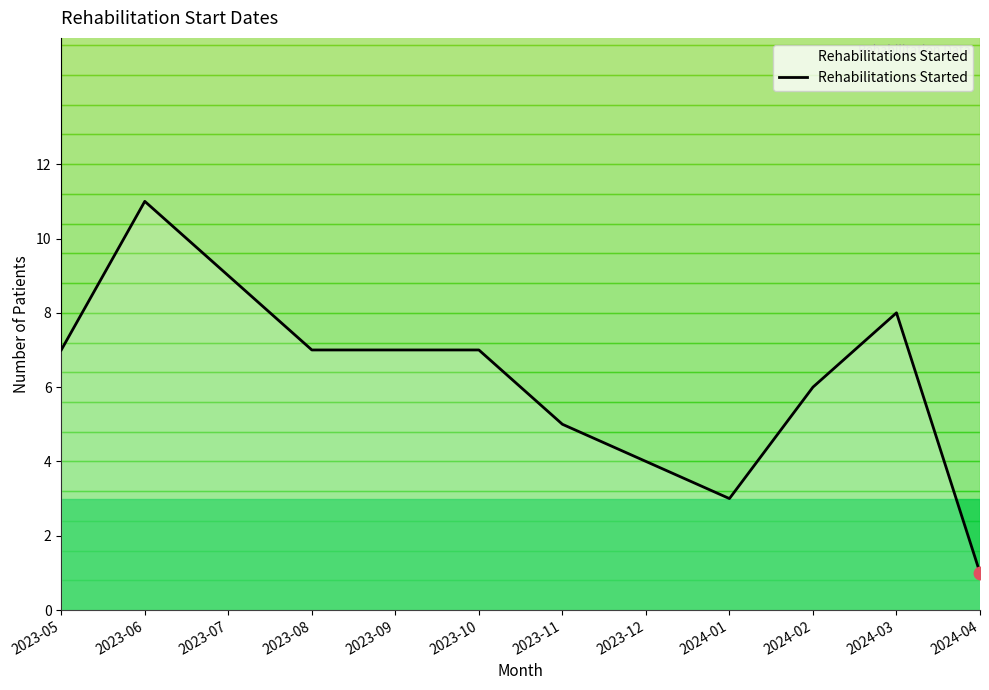

What position from the right is 2023-05?

12